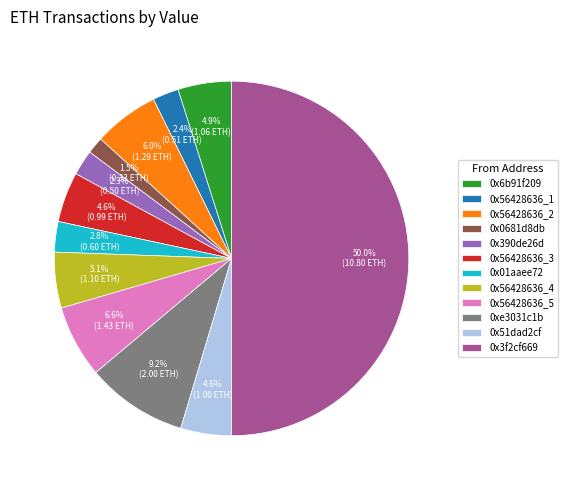

What percentage is NOT represented by 0xe3031c1b?

90.8%